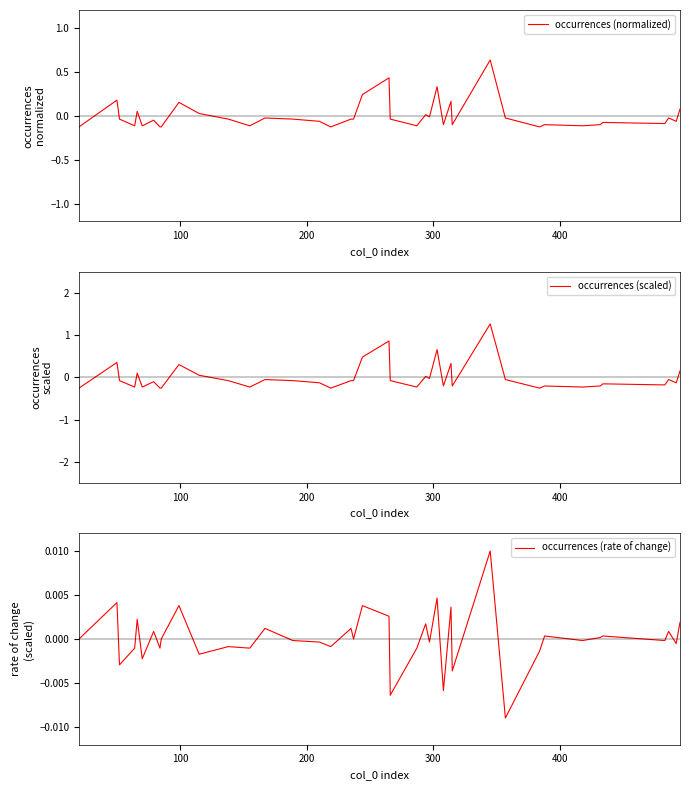

Which series has the widest spread of values?

occurrences (scaled)